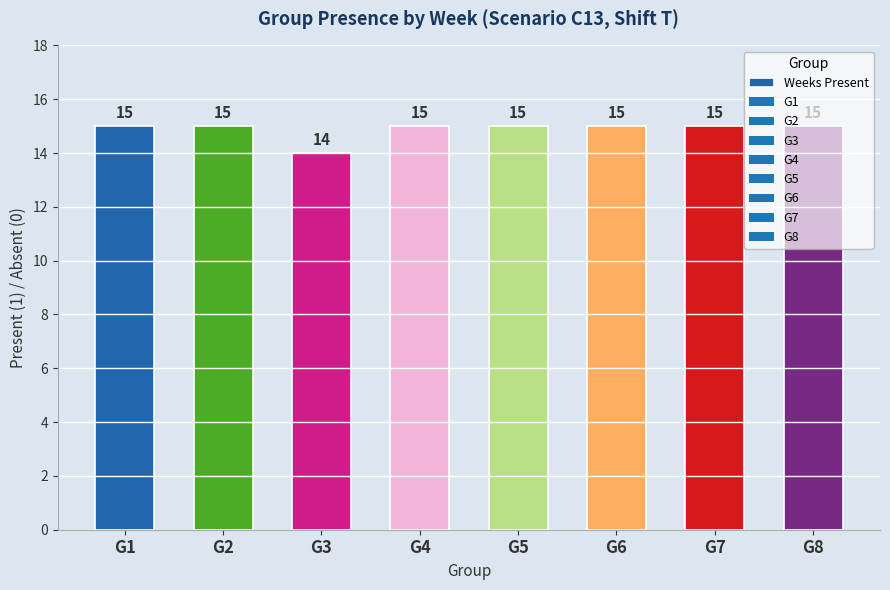

Reading left to right, transcribe all the data shown in this chart.

15	15	14	15	15	15	15	15